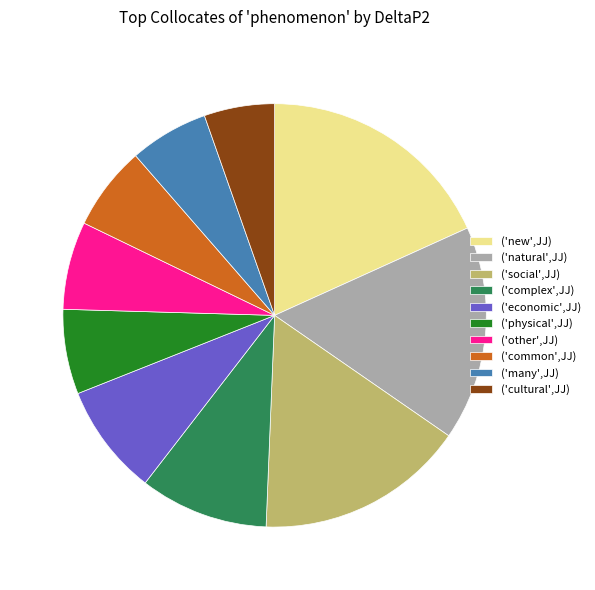

Is it true that ('other',JJ) is 7% of the pie?

True